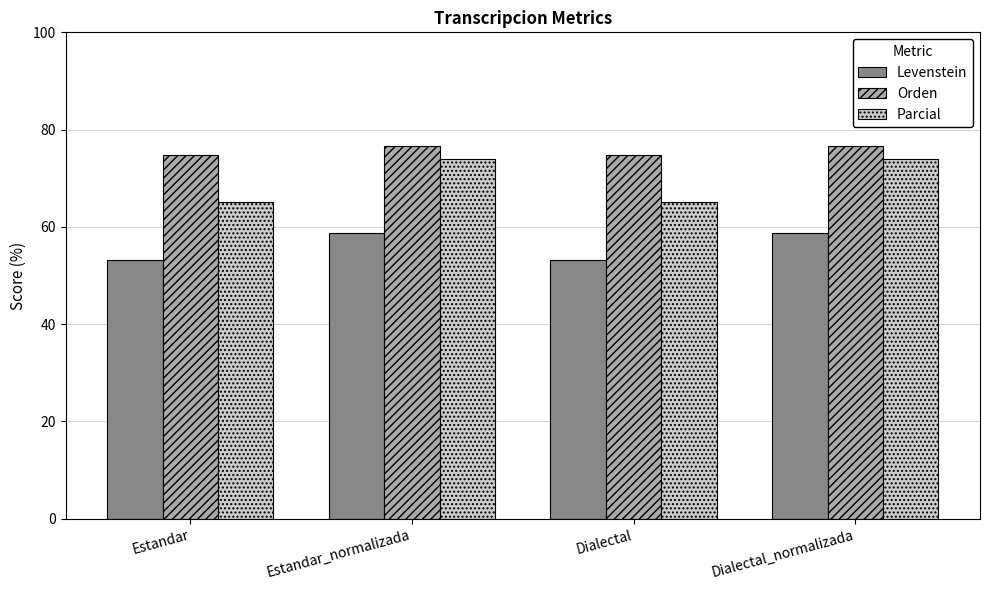

What is the sum of the Orden values at Dialectal_normalizada and Estandar_normalizada?

153.3